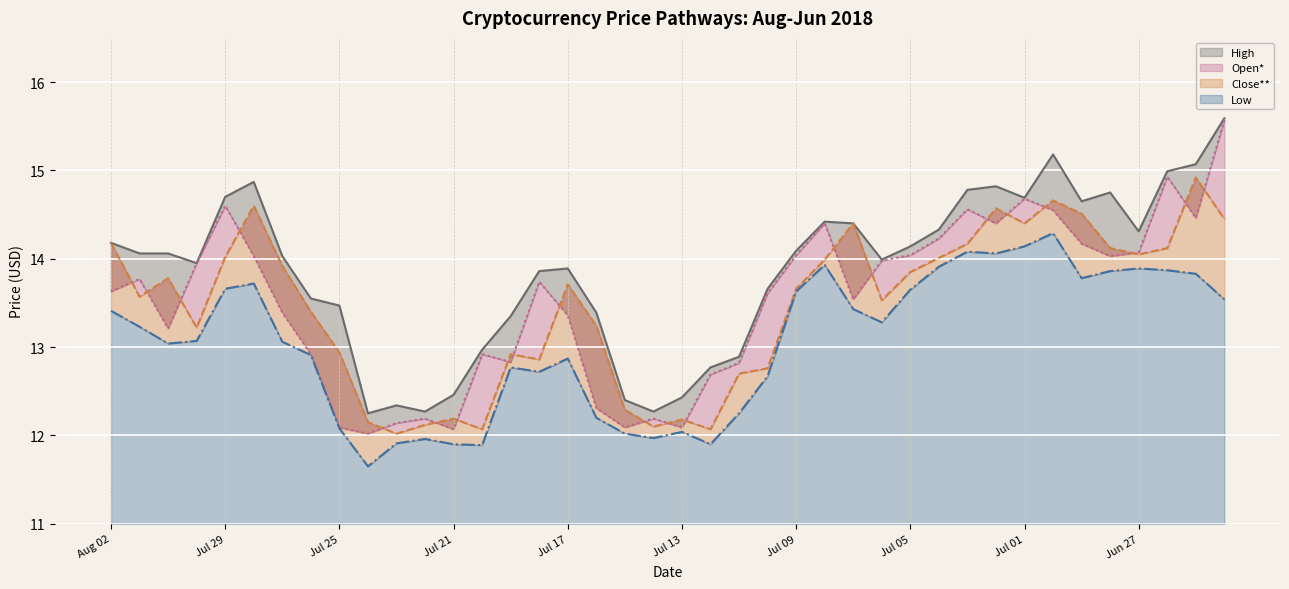

What is the label of the 24th point from the left?

Jul 10